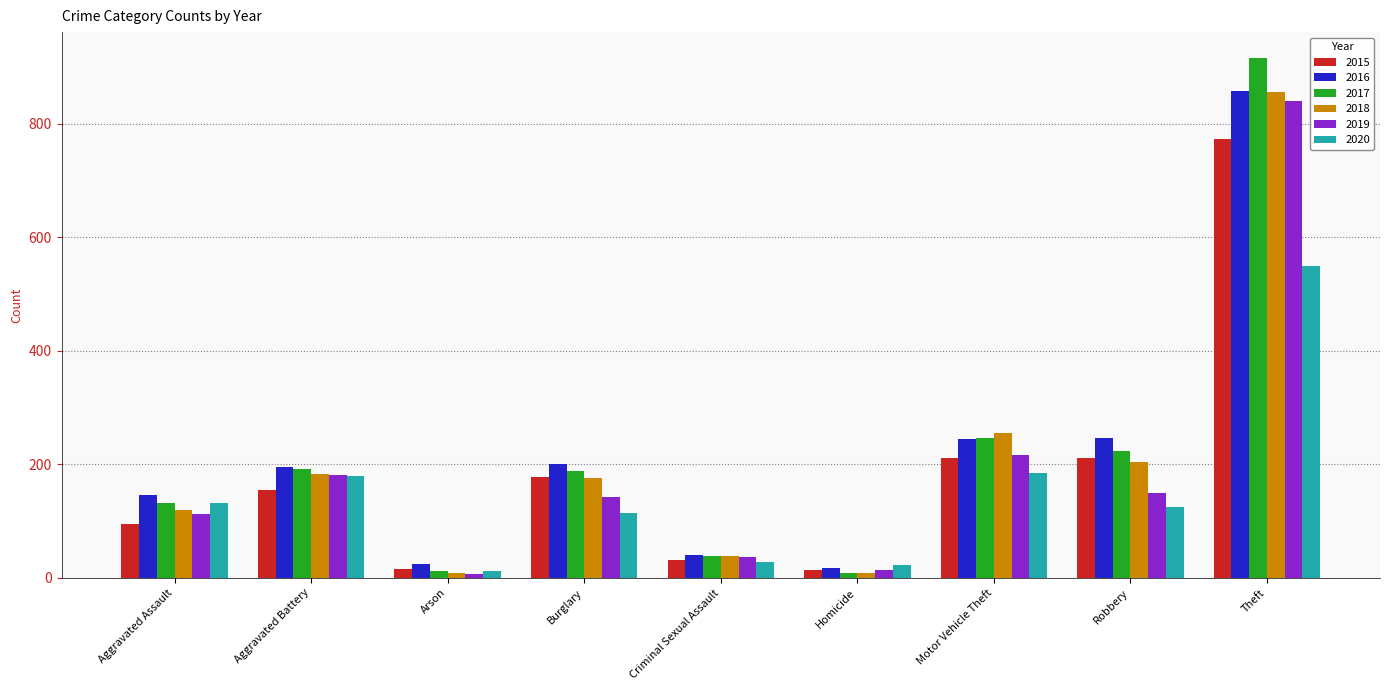

At which category is the sum across all series the highest?

Theft